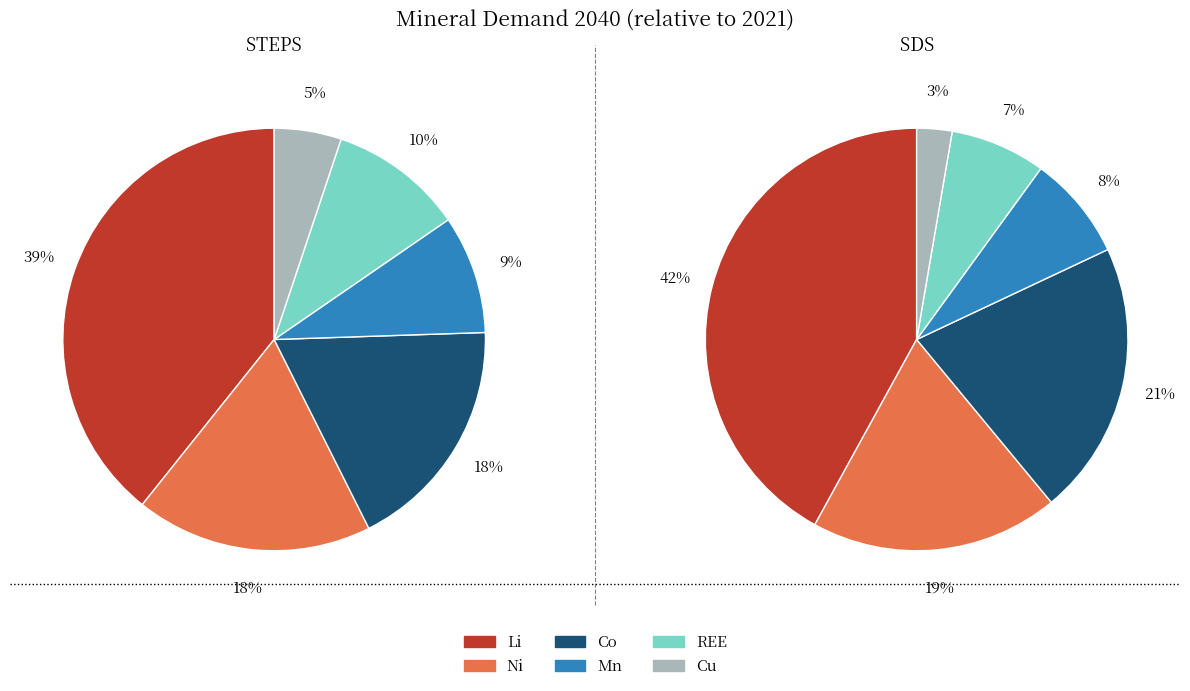

How many segments does this pie chart have?

6